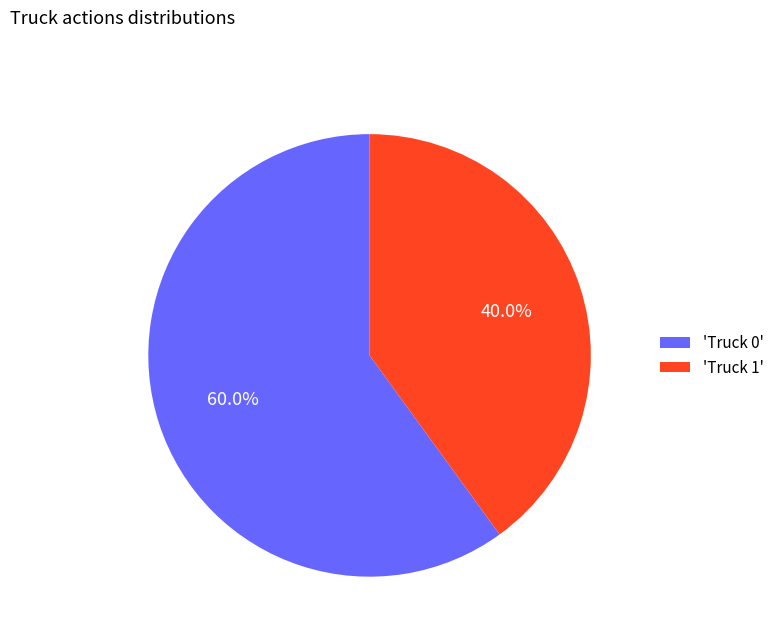

Combined, do 'Truck 0' and 'Truck 1' account for over 50%?

Yes